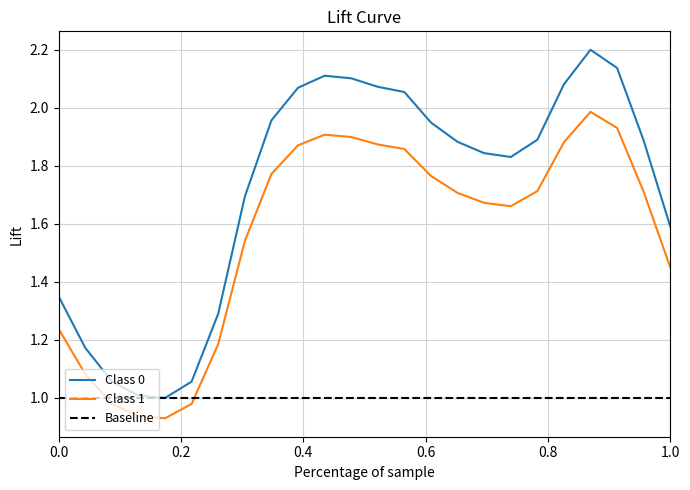

Count the number of categories in the chart.

24